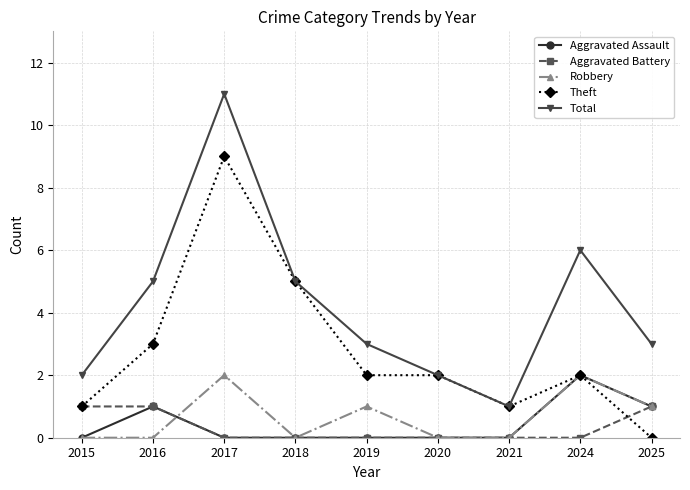

Reading left to right, extract all data points from this chart.

Aggravated Assault: 2015=0	2016=1	2017=0	2018=0	2019=0	2020=0	2021=0	2024=2	2025=1
Aggravated Battery: 2015=1	2016=1	2017=0	2018=0	2019=0	2020=0	2021=0	2024=0	2025=1
Robbery: 2015=0	2016=0	2017=2	2018=0	2019=1	2020=0	2021=0	2024=2	2025=1
Theft: 2015=1	2016=3	2017=9	2018=5	2019=2	2020=2	2021=1	2024=2	2025=0
Total: 2015=2	2016=5	2017=11	2018=5	2019=3	2020=2	2021=1	2024=6	2025=3